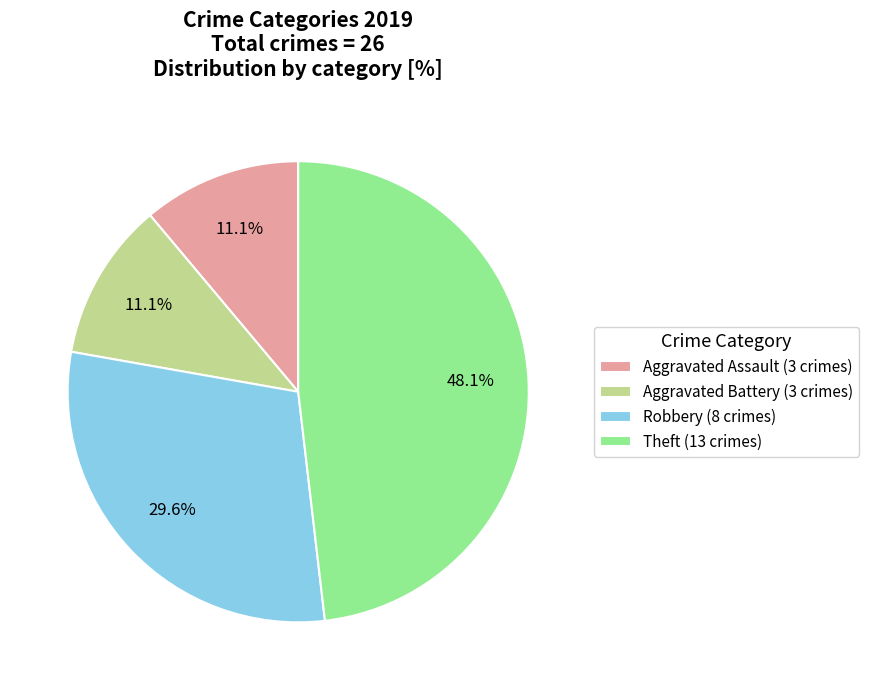

How much of the chart is everything except Aggravated Assault (3 crimes)?

88.9%